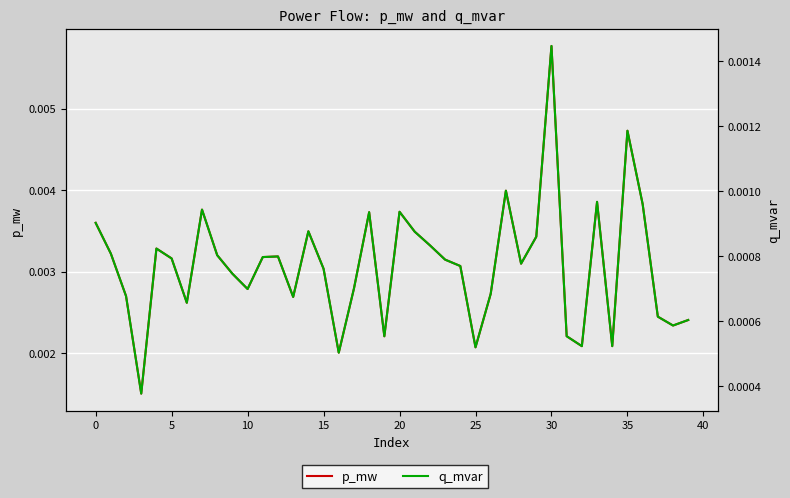

What is the label of the 24th point from the right?

16